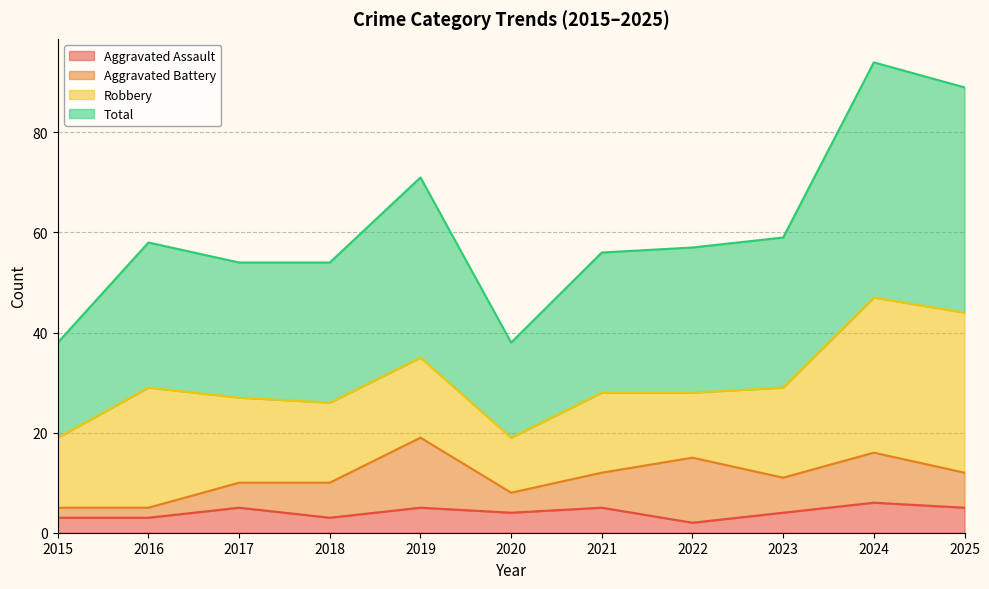

What is the difference between the maximum and minimum values in the Aggravated Assault series?

4